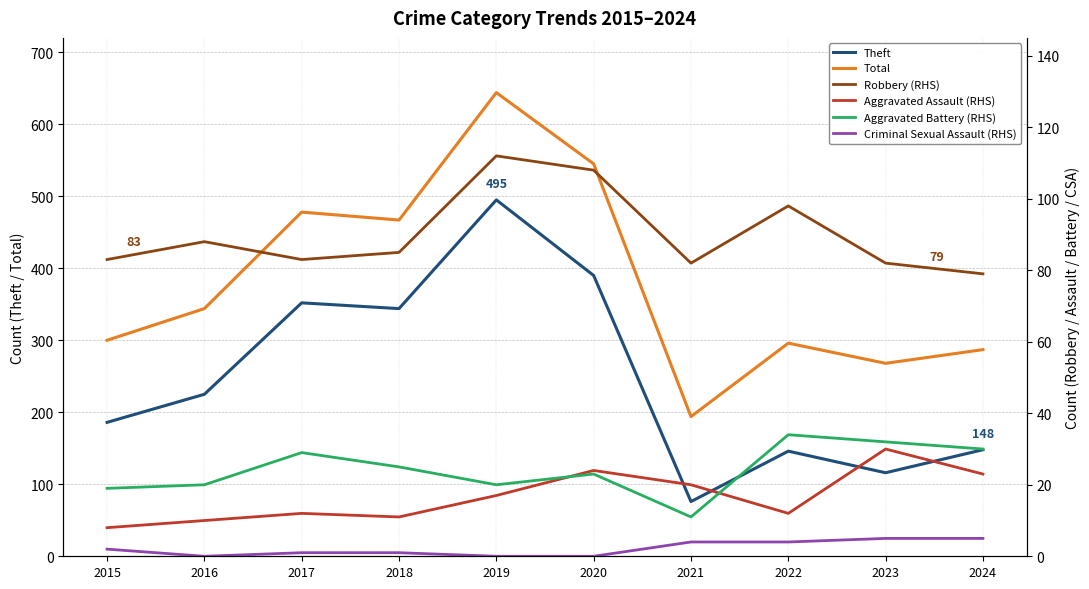

How many Criminal Sexual Assault (RHS) values are between 0 and 4?

8